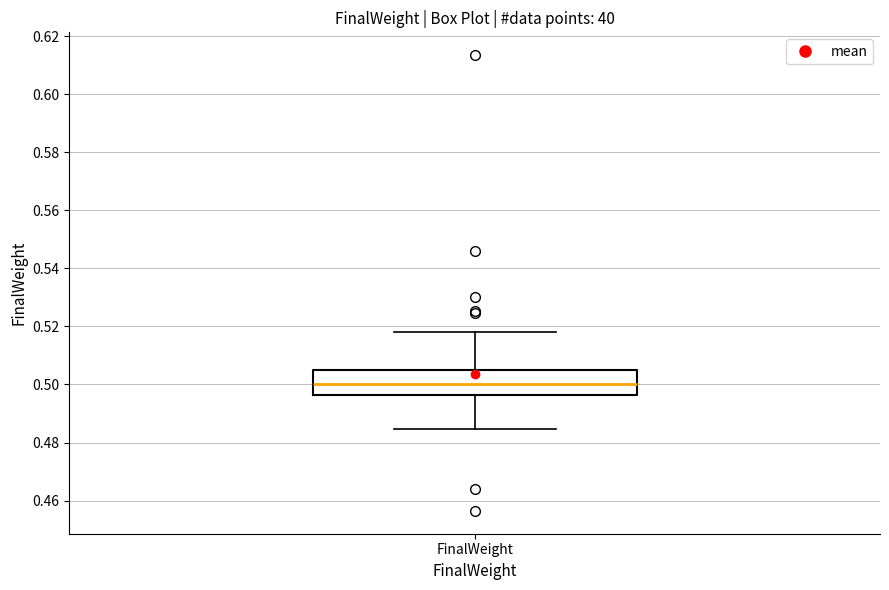

Transcribe this box plot: give where the median line is, the range the box spans, and where the two whiskers end, as read against the y-axis. The values are not printed on the chart, so give them approximately, as read against the axis.

median 0.500, box 0.496 to 0.506, whiskers 0.484 to 0.518